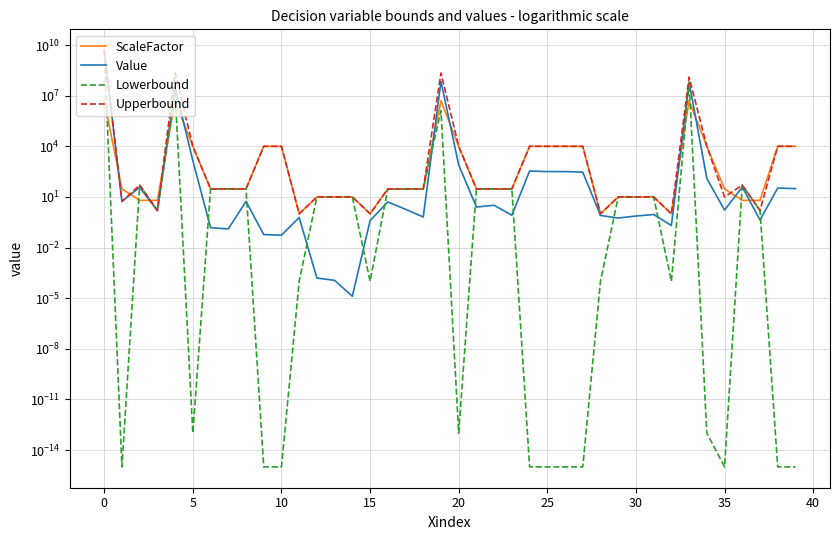

What are all the series names shown in the legend?

ScaleFactor, Value, Lowerbound, Upperbound